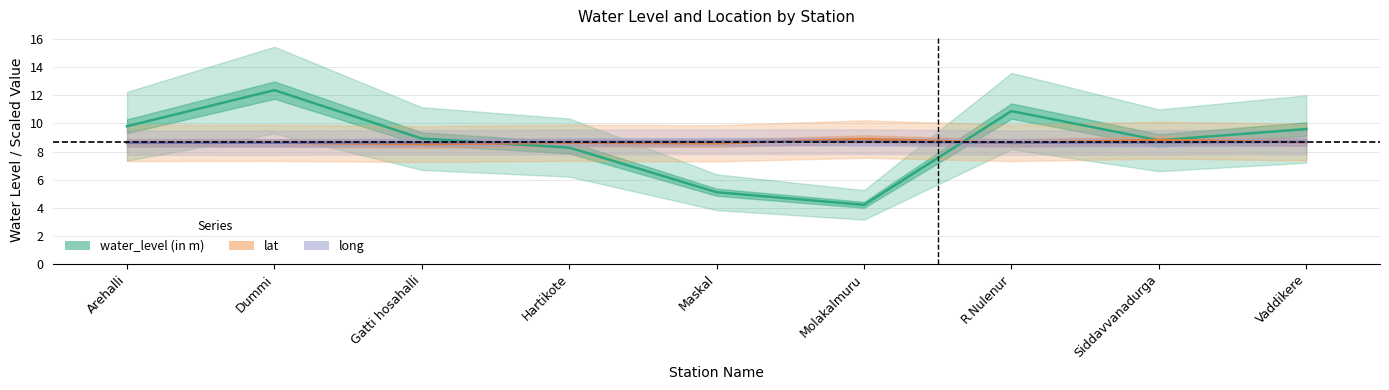

Which series has the largest total across all categories?

water_level (in m)